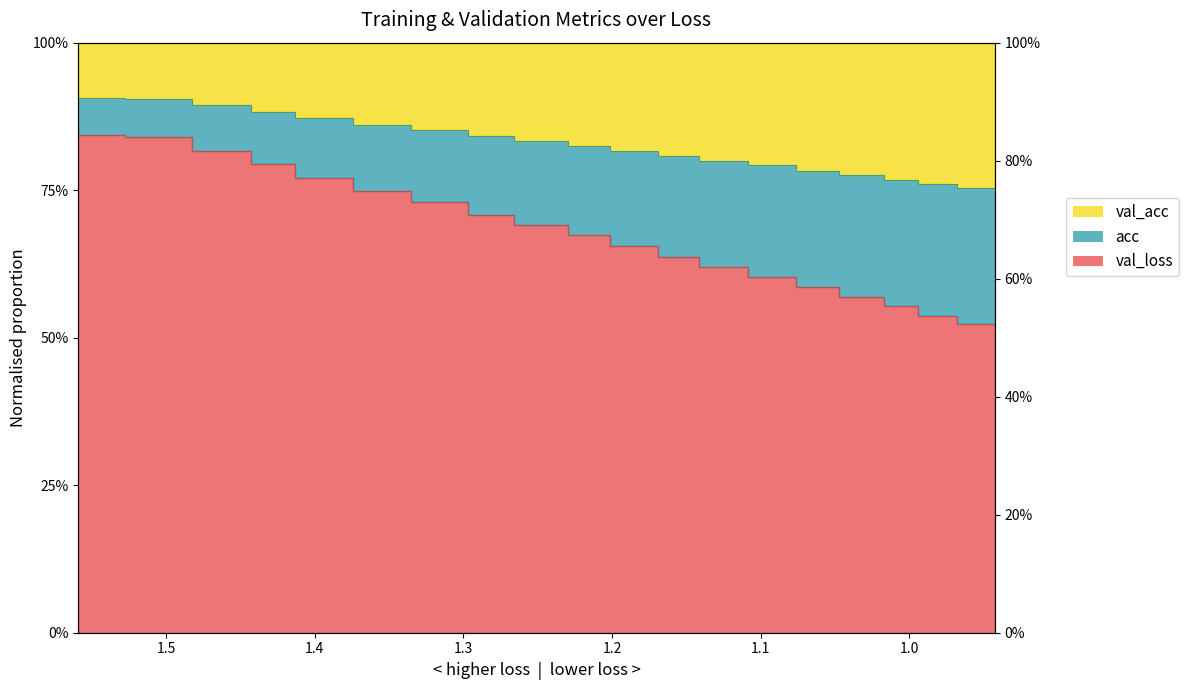

True or false: loss has more than 0 interior local peaks.

False